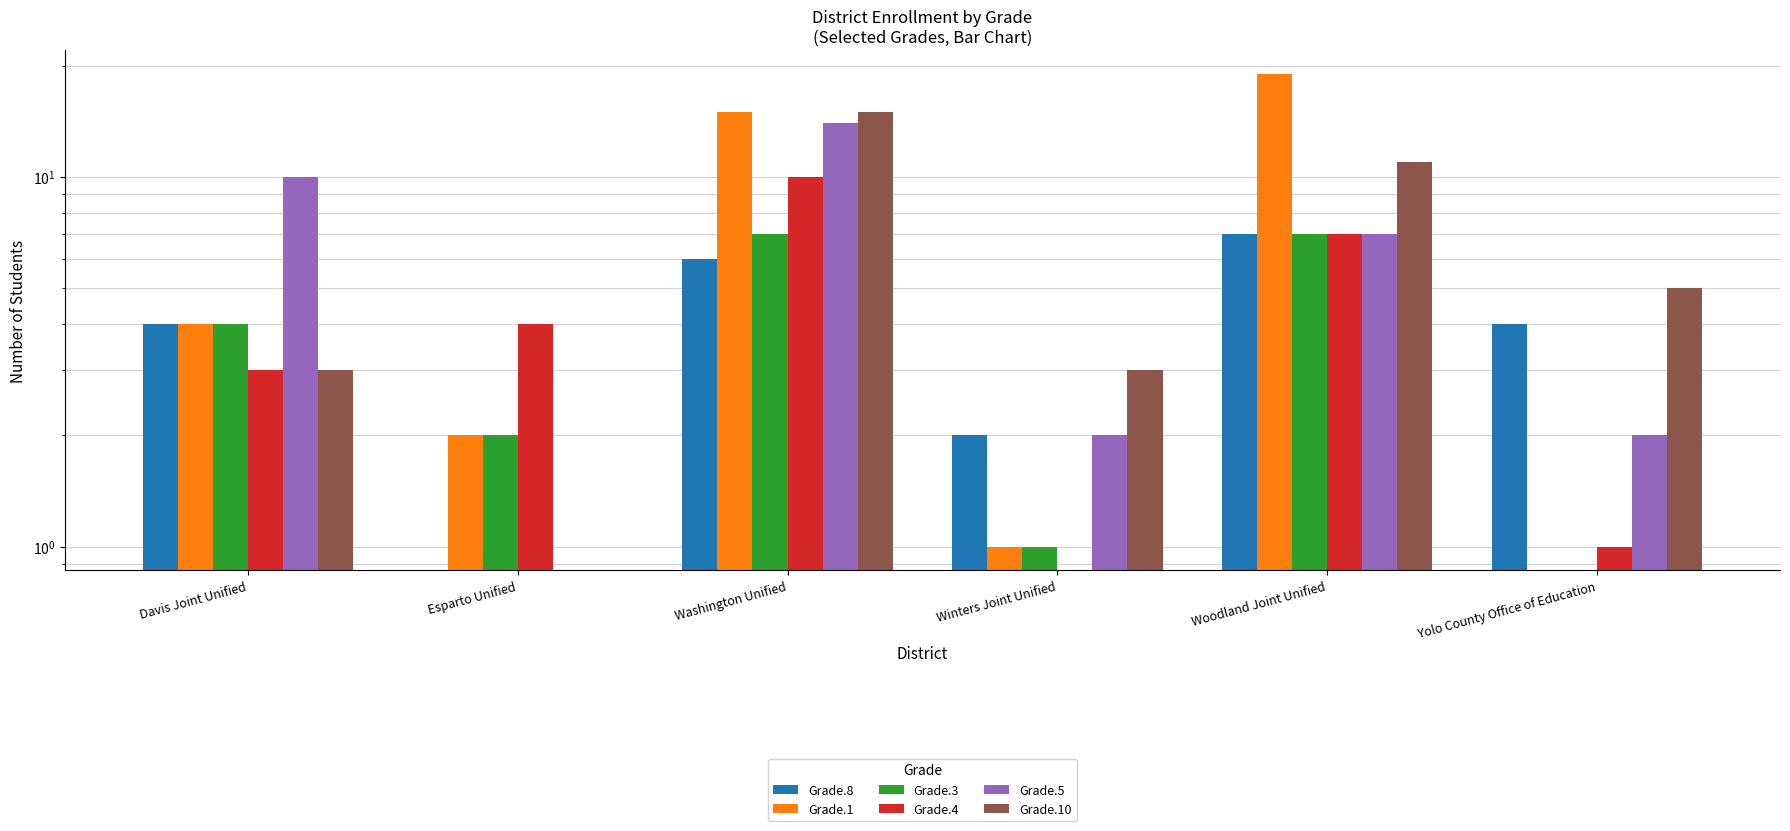

Are the bars grouped side by side (vs. stacked)?

Yes